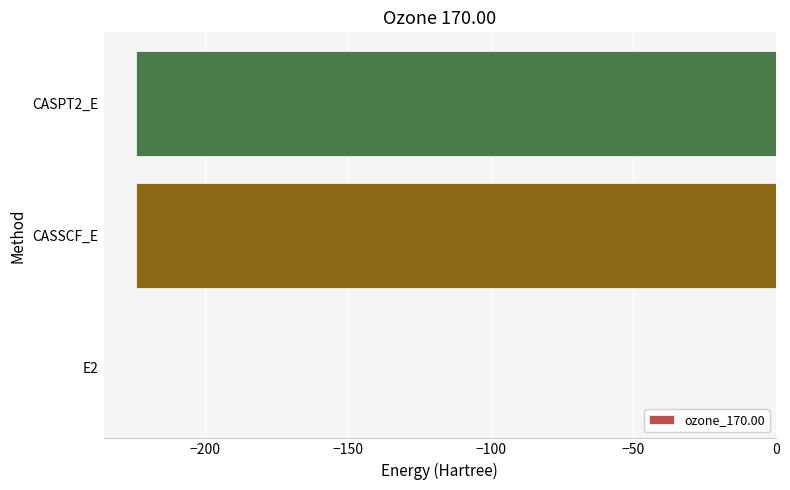

The value at CASSCF_E is -391.2. True or false?

False